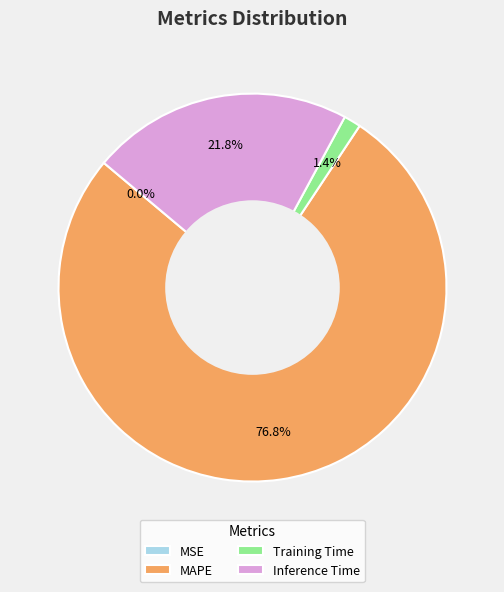

What percentage is NOT represented by MAPE?

23.2%